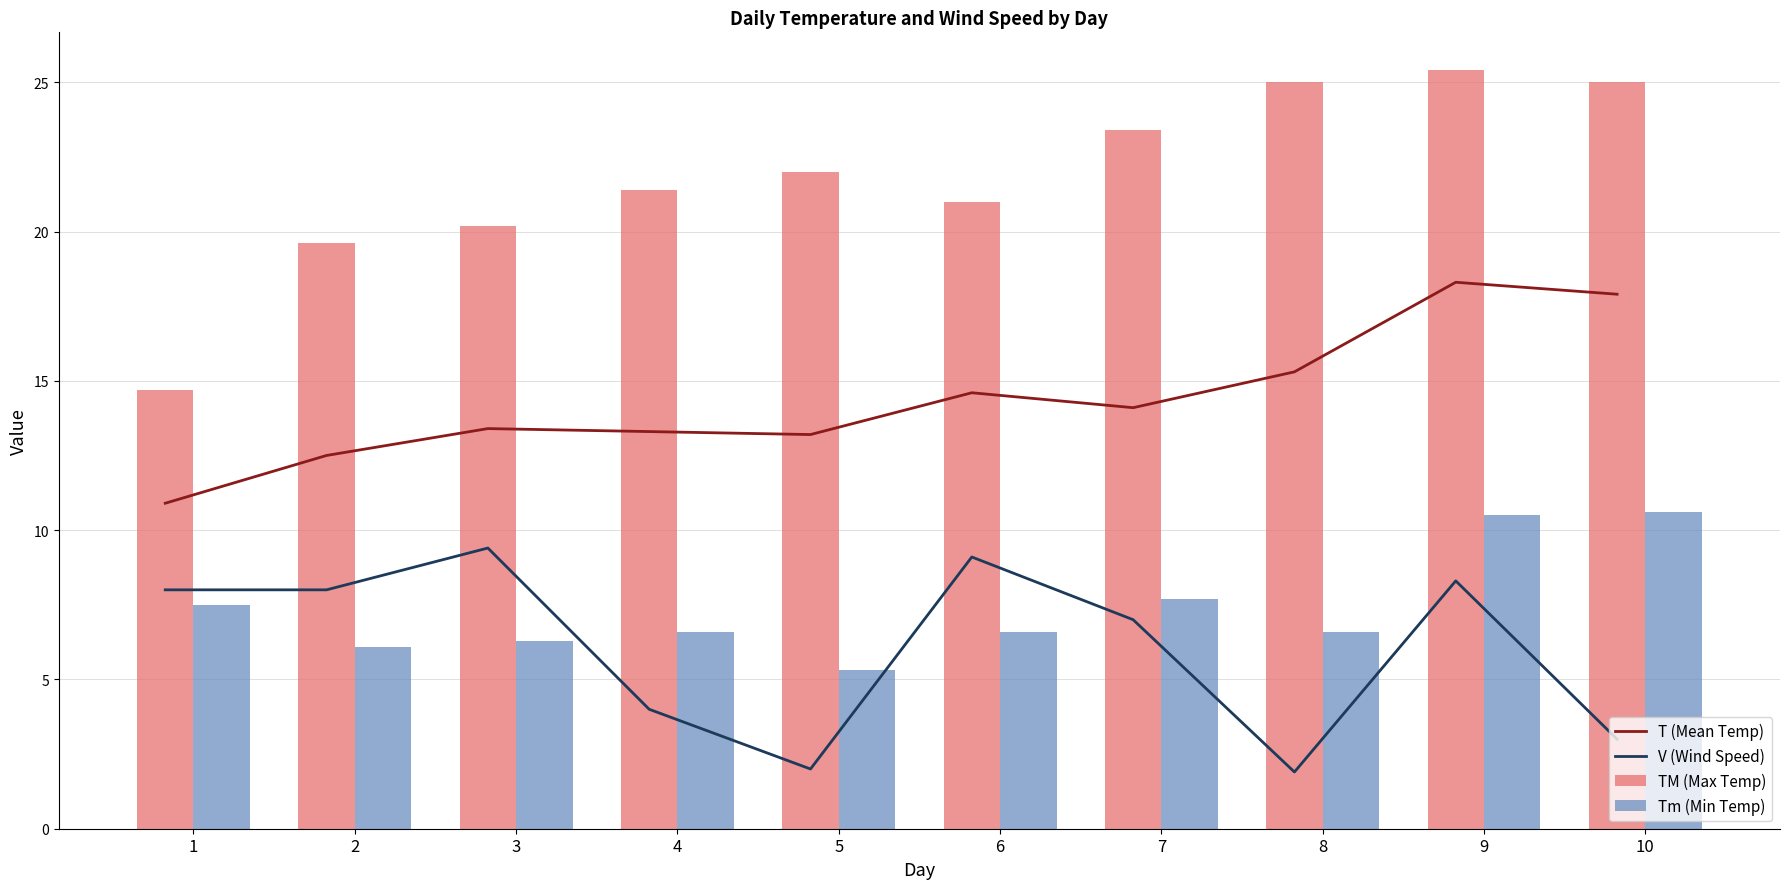

Is it true that V (Wind Speed) equals 13.2 at 3?

False